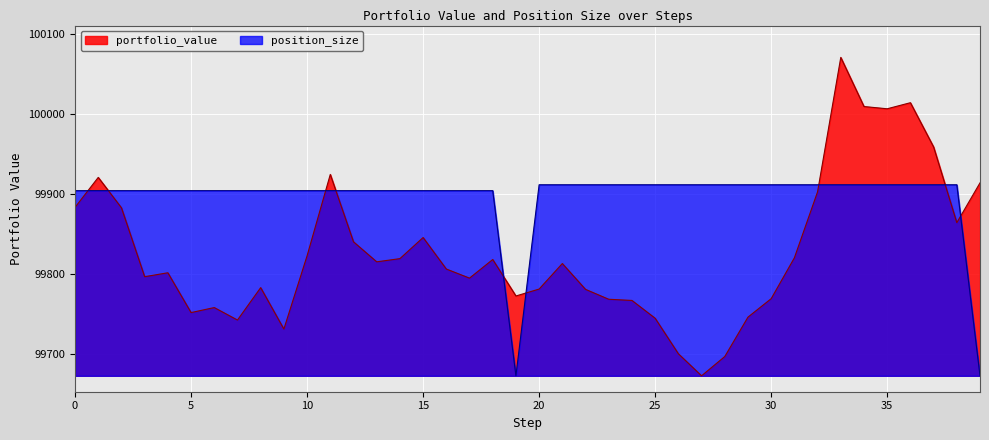

Which label corresponds to the largest value in the chart?

33